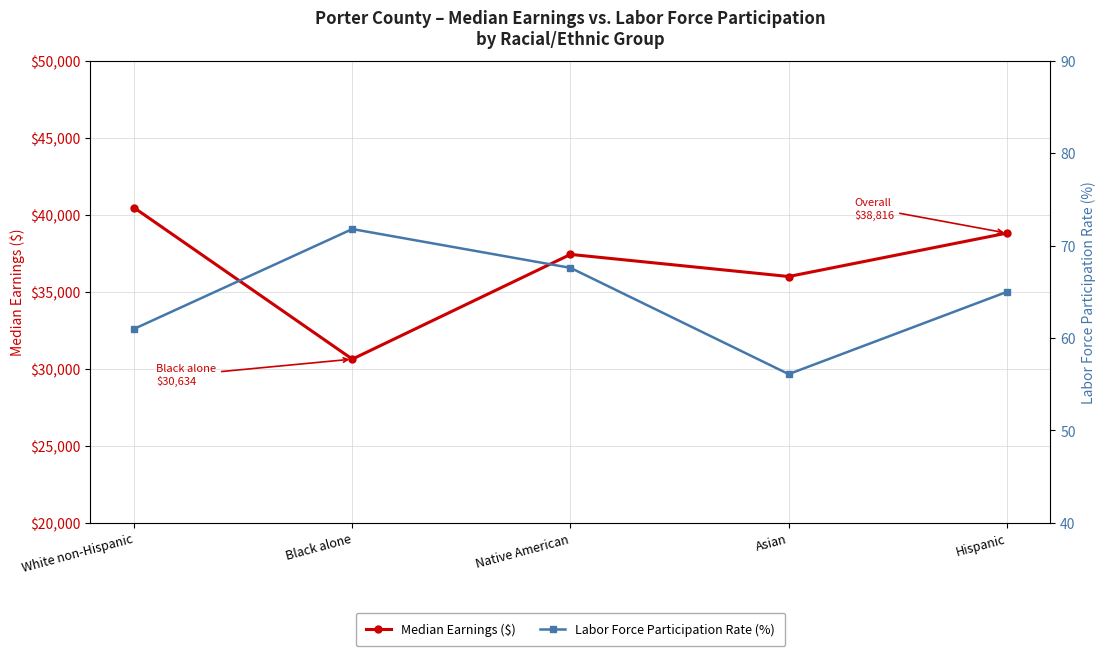

The Labor Force Participation Rate (%) series shows 65.0 at Hispanic. True or false?

True